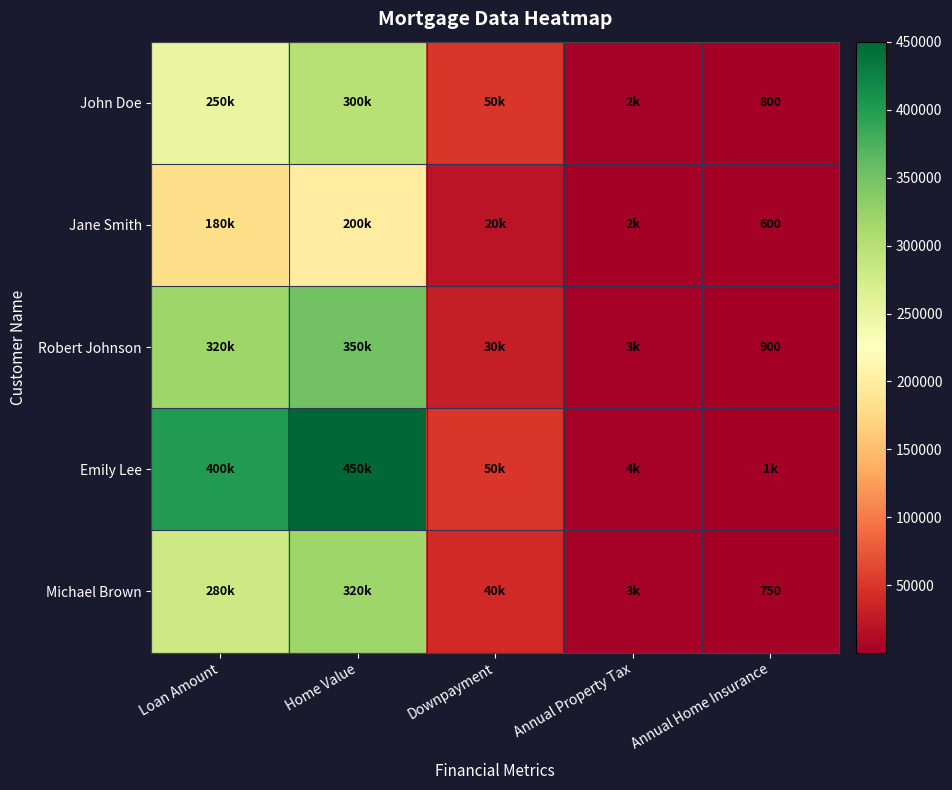

The value of Michael Brown at Annual Home Insurance is 1165. True or false?

False